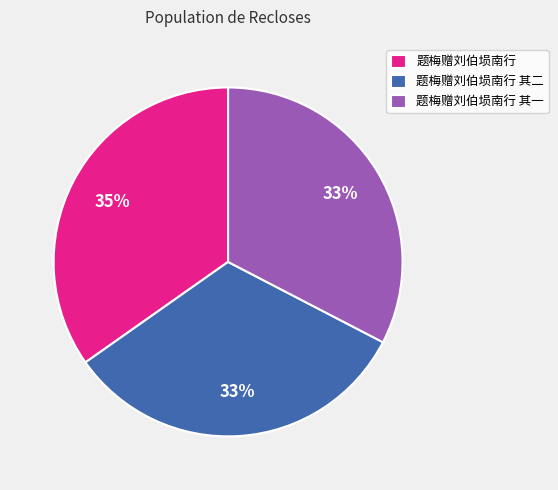

To the nearest percent, what portion does 题梅赠刘伯埙南行 represent?

35%